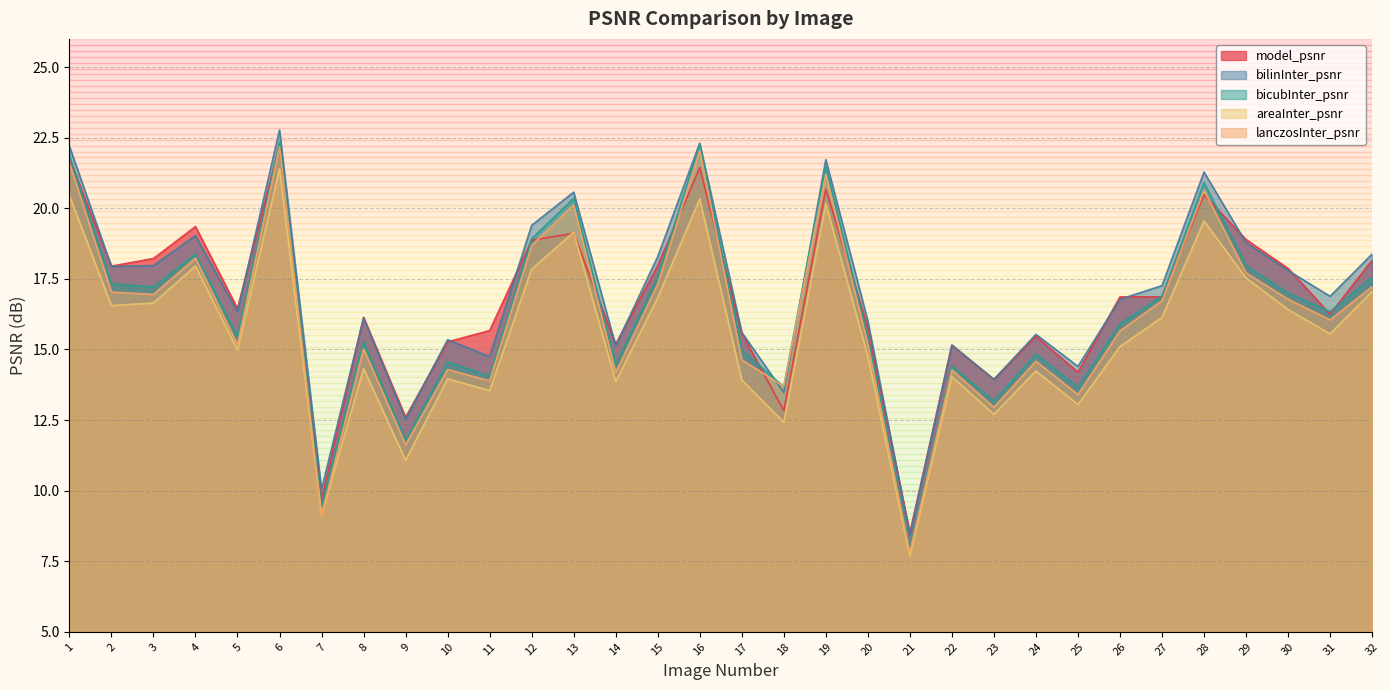

Count the number of categories in the chart.

32